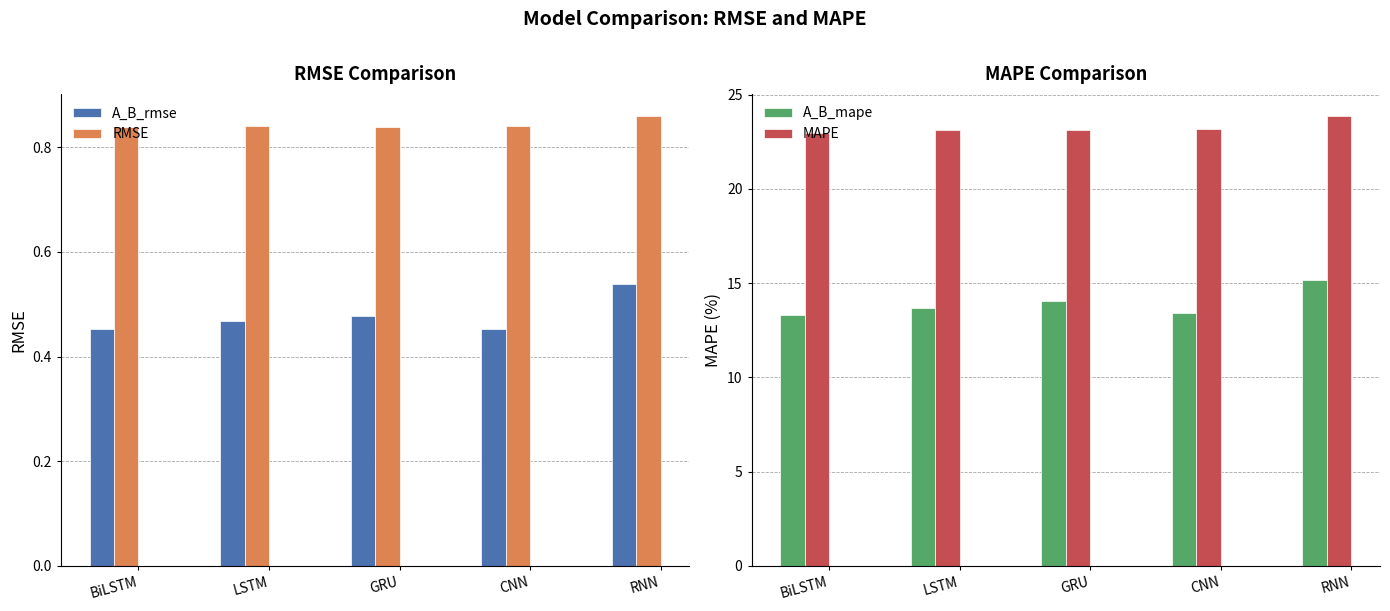

Does the chart contain stacked bars?

No